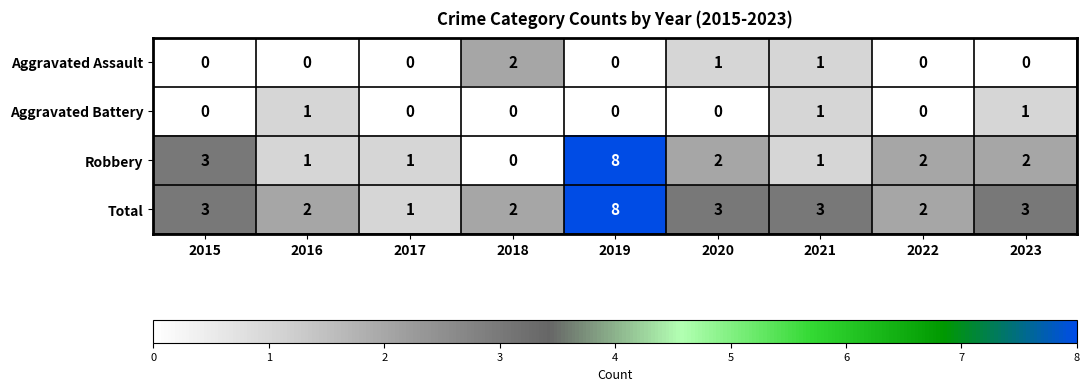

Is the value of Total at 2016 greater than the value of Aggravated Battery at 2021?

Yes